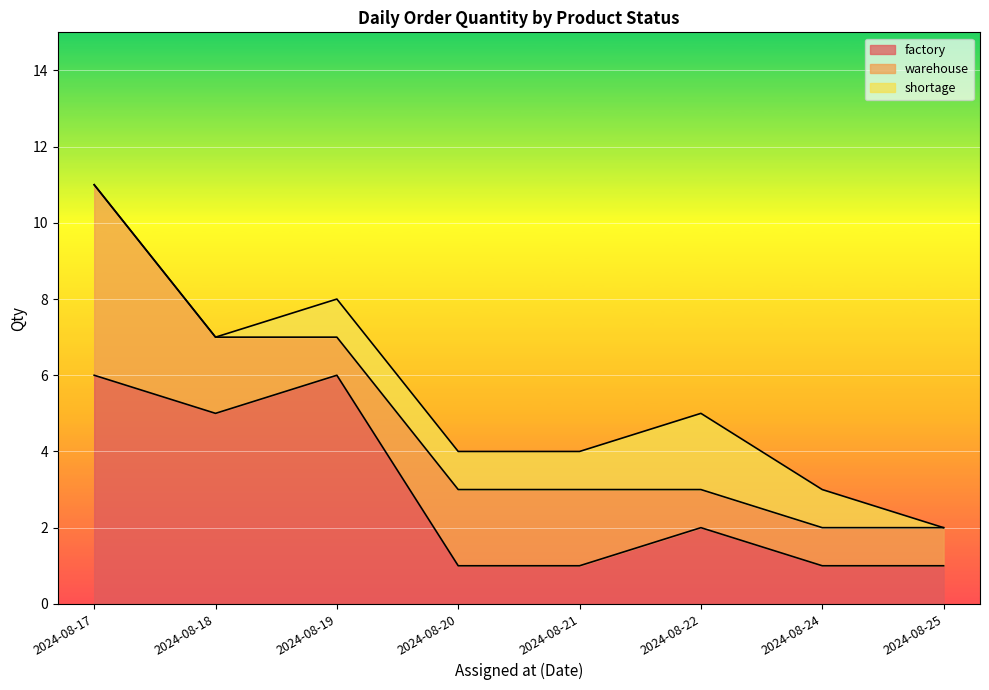

Which series has the largest range (max minus min)?

factory